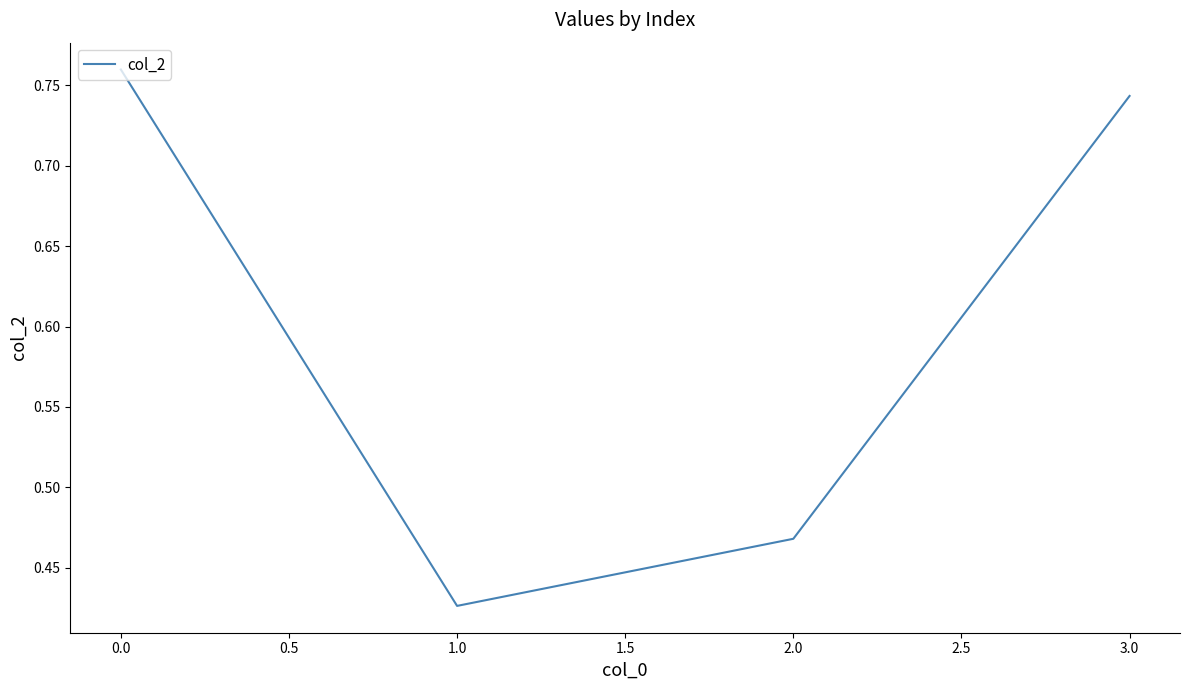

True or false: the data shows 0.4 at 0.0.

False